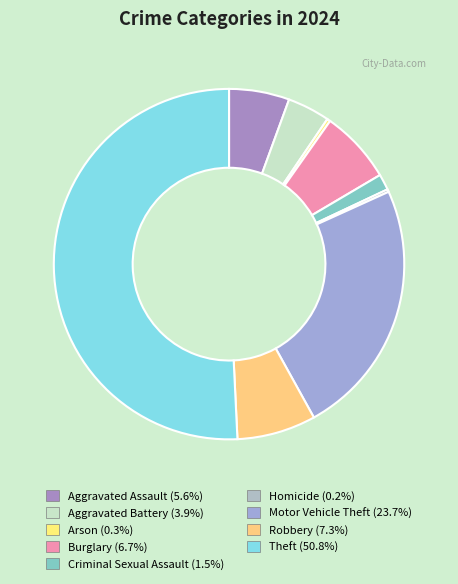

Which category has the biggest portion of the pie?

Theft